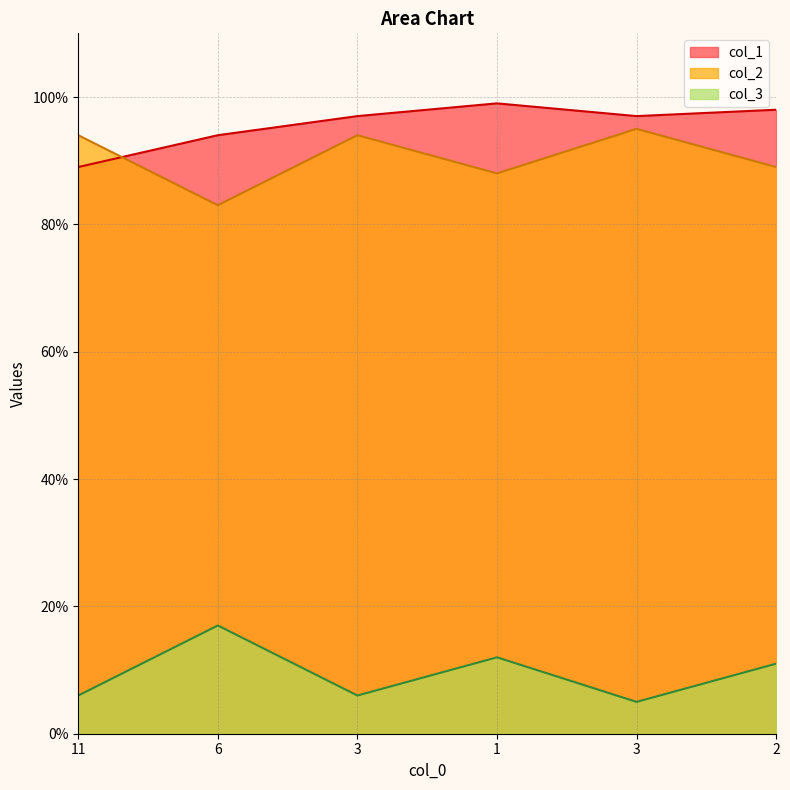

How many data points does each series have?

6